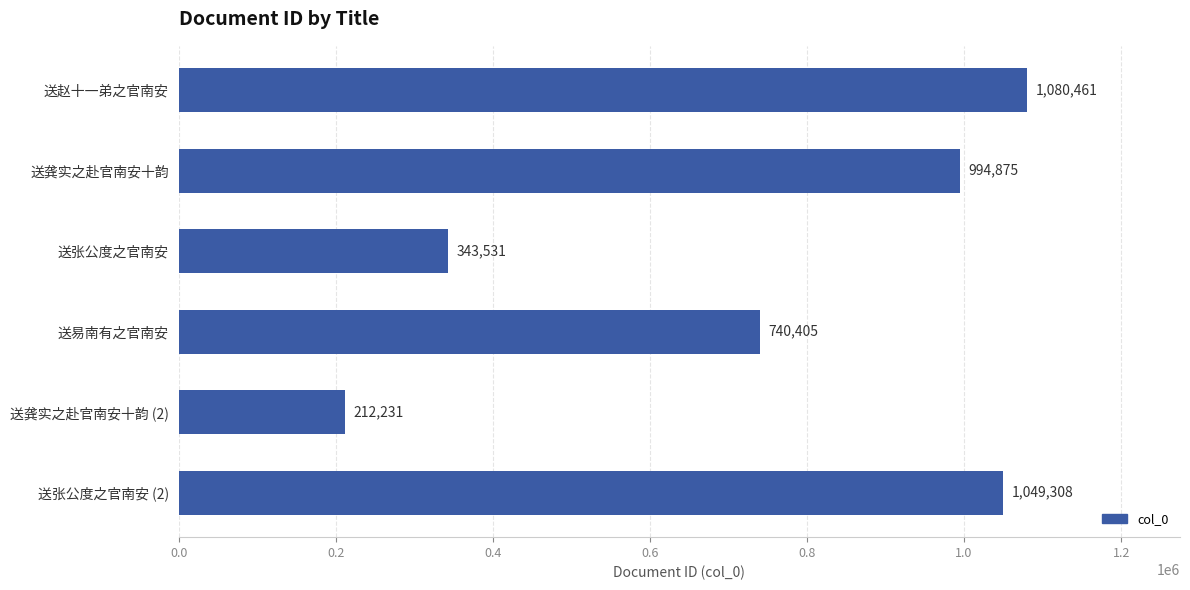

True or false: the data shows 602872 at 送张公度之官南安.

False